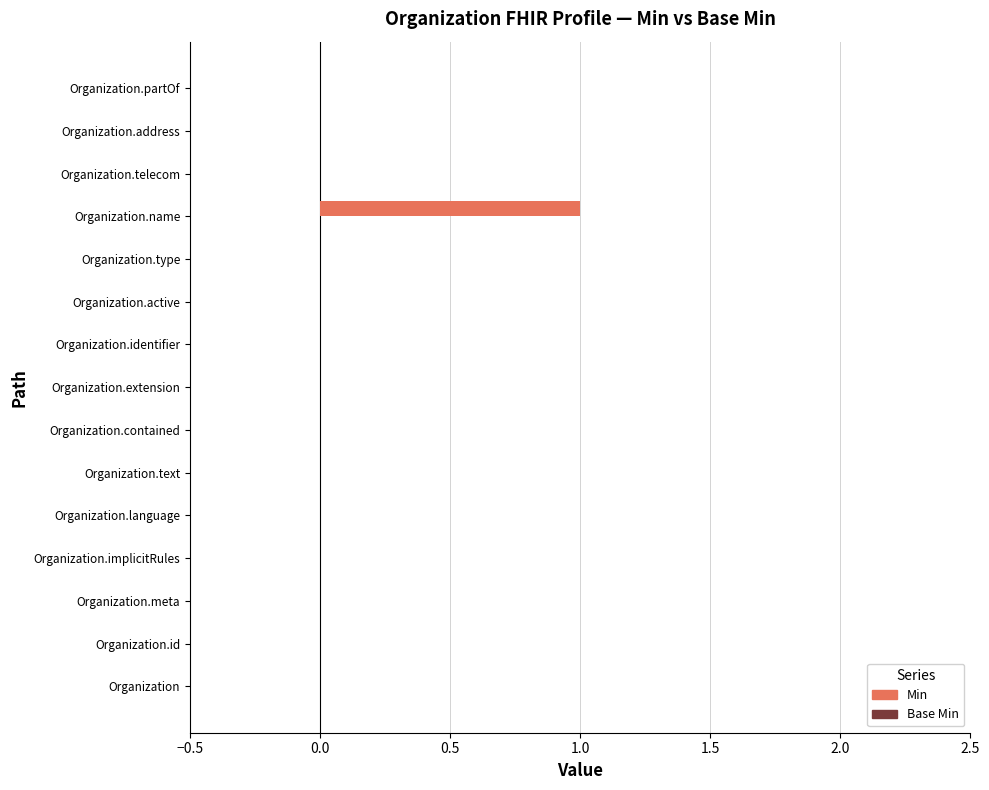

Which label corresponds to the largest value in the chart?

Organization.name